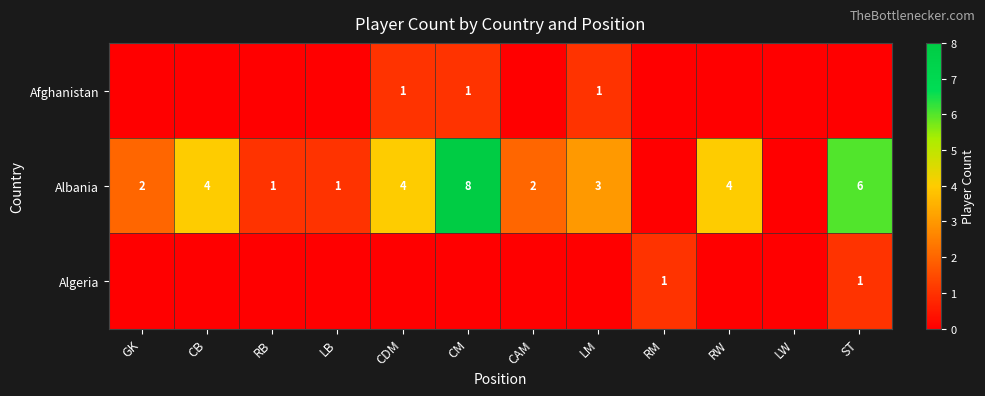

Is it true that Albania equals 1 at RB?

True